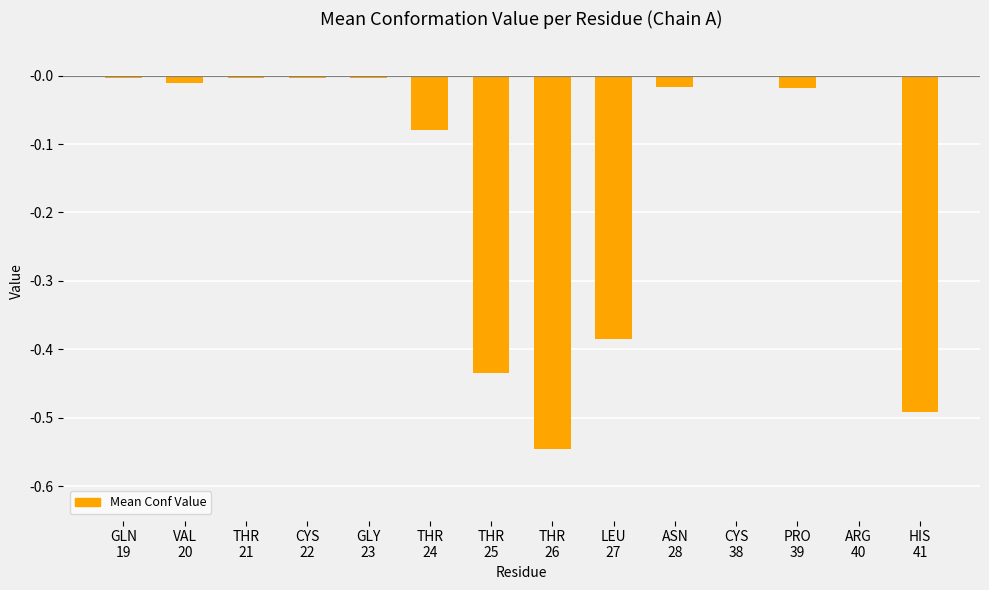

What position from the left is PRO
39?

12